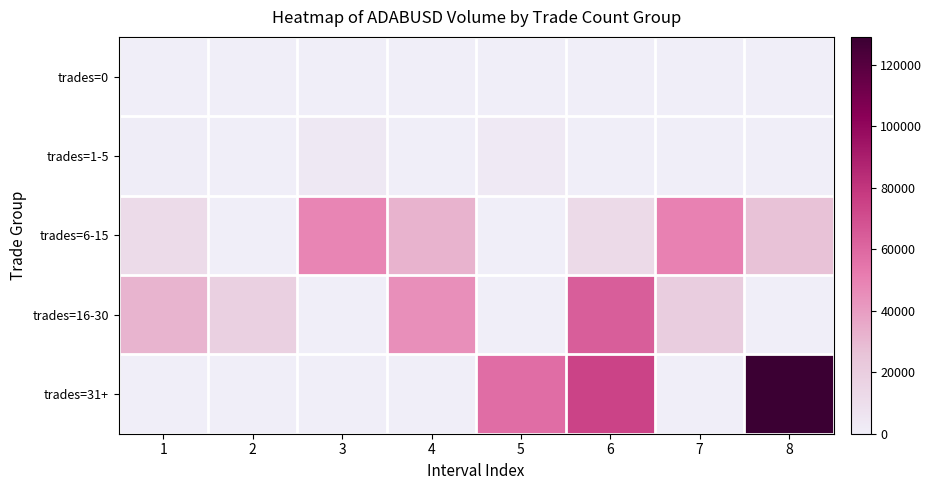

Which series has the largest range (max minus min)?

trades=31+